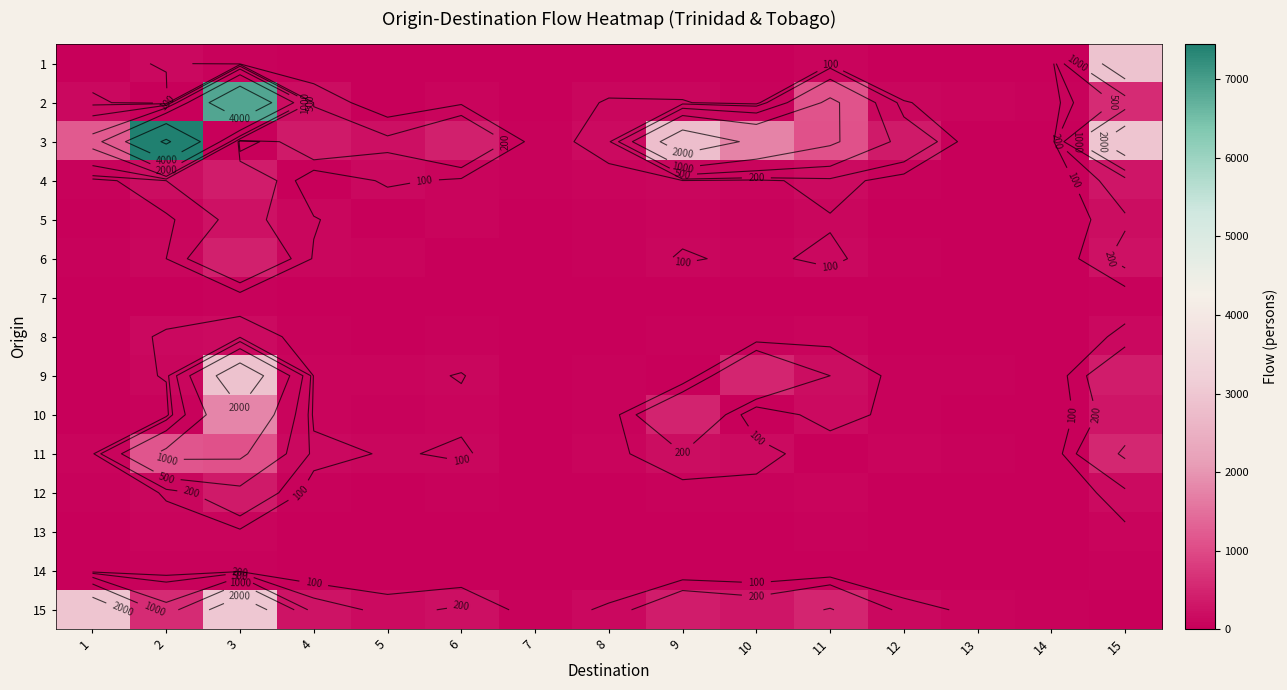

Between 8 and 9, which is larger?

9